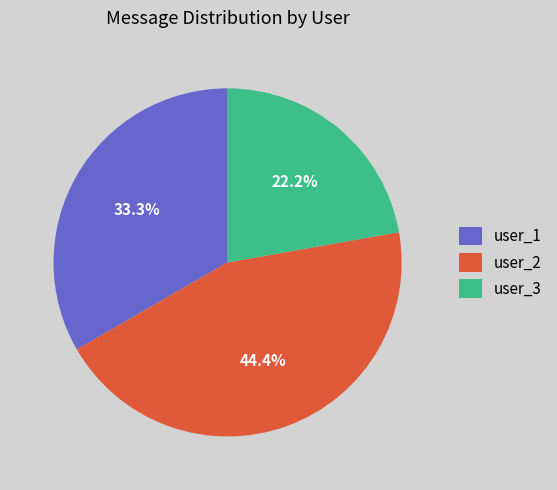

What is the ratio of the value at user_2 to the value at user_3?

2.0